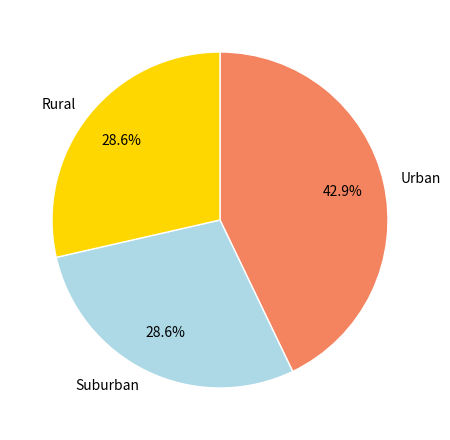

What is the largest slice in the pie chart?

Urban